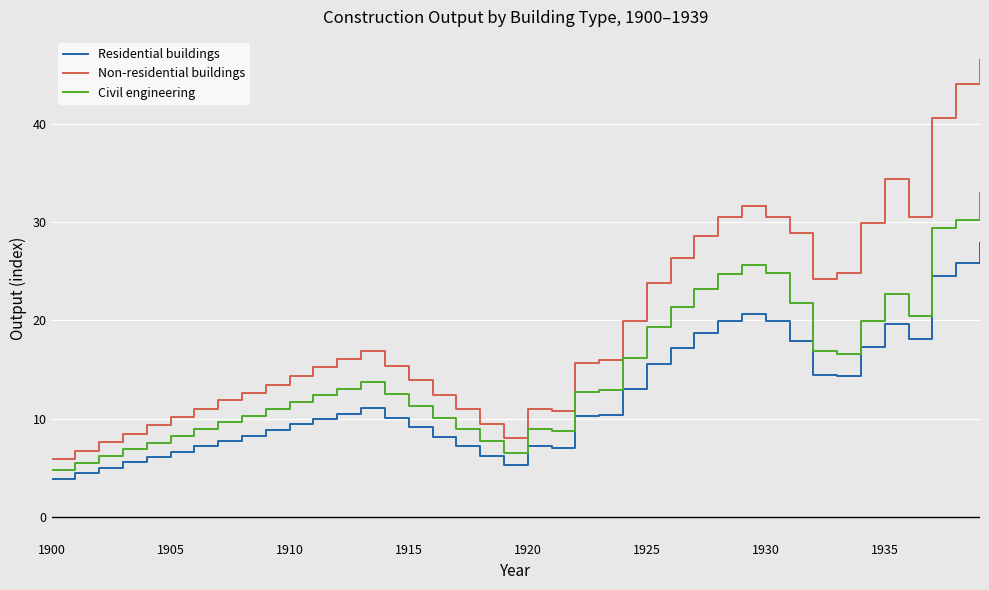

Rank the series by their maximum value, from lowest to highest.

Residential buildings, Civil engineering, Non-residential buildings